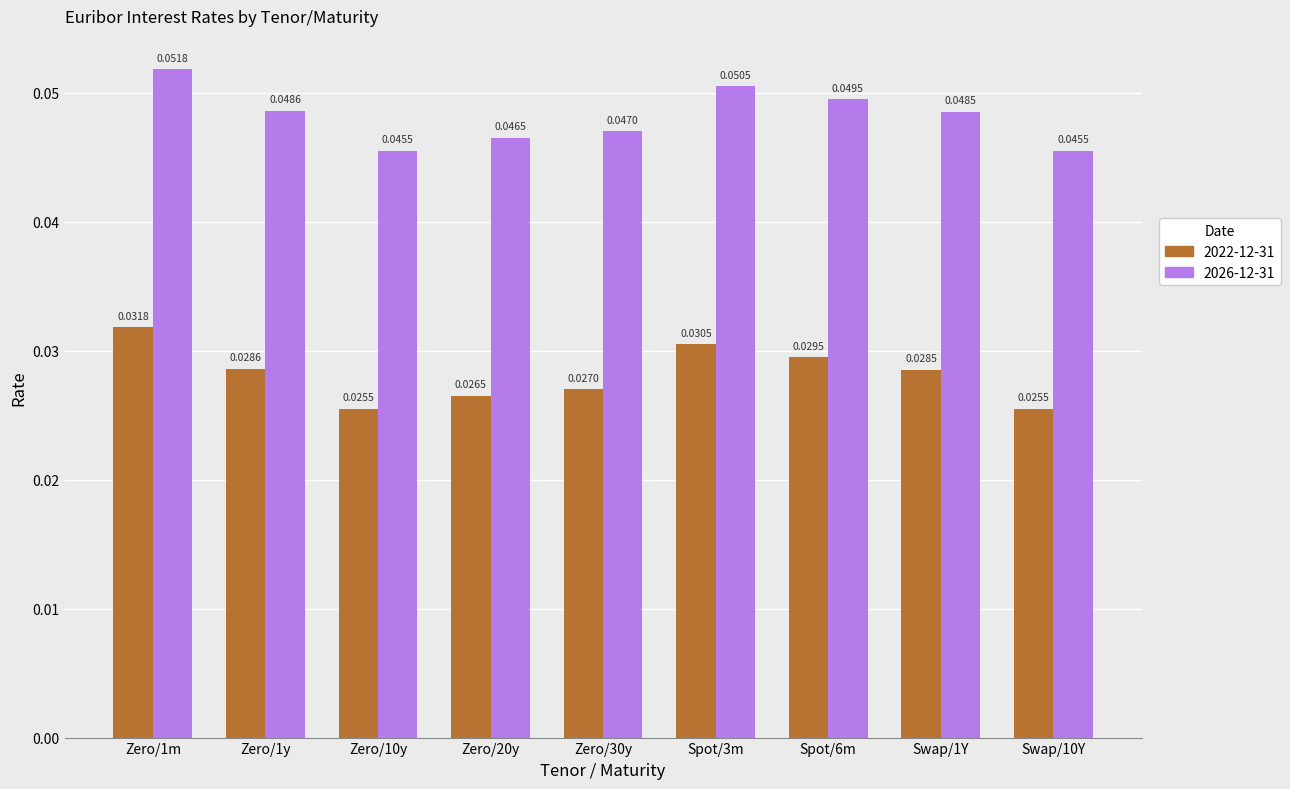

Is the value of 2026-12-31 at Zero/1y greater than the value of 2022-12-31 at Zero/20y?

Yes